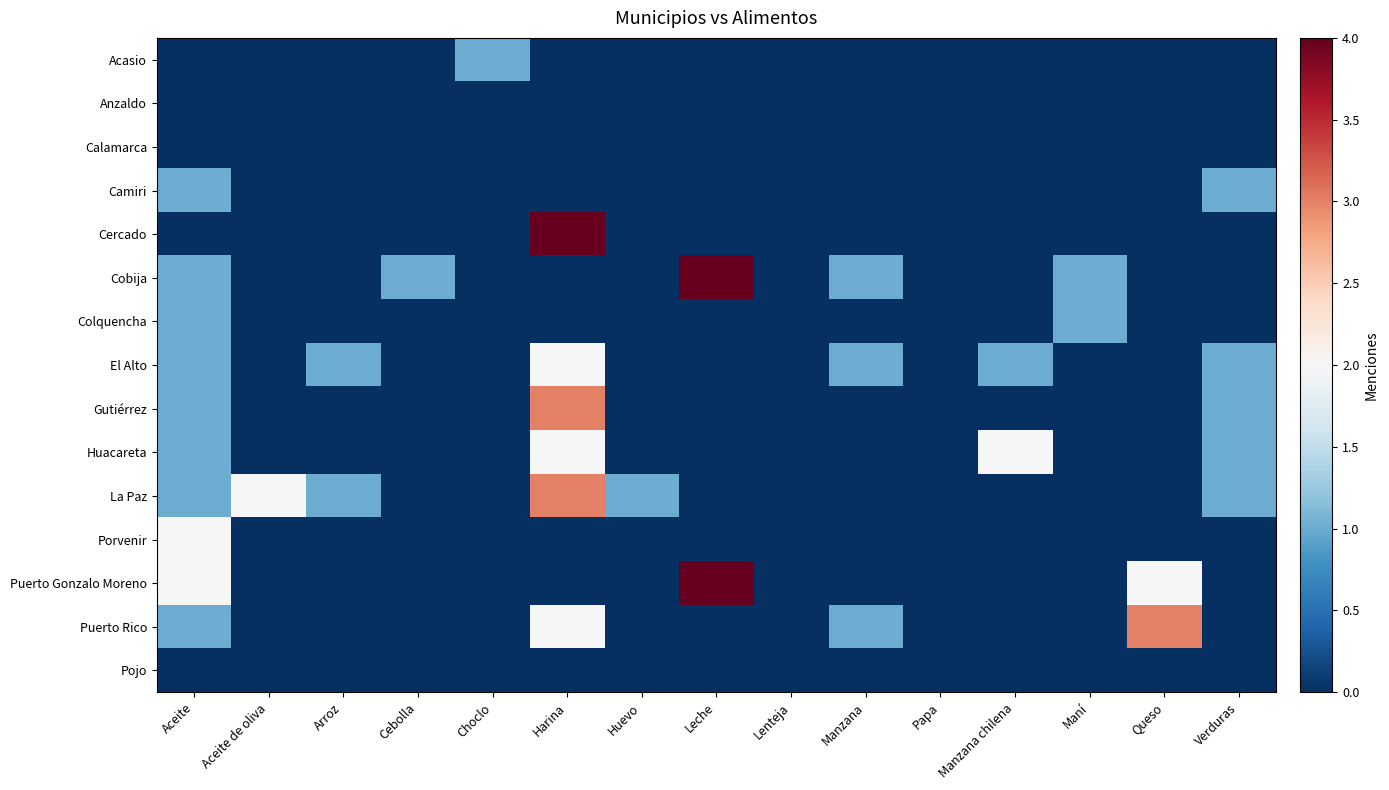

Reading left to right, transcribe all the data shown in this chart.

Acasio: Aceite=0	Aceite de oliva=0	Arroz=0	Cebolla=0	Choclo=1	Harina=0	Huevo=0	Leche=0	Lenteja=0	Manzana=0	Papa=0	Manzana chilena=0	Maní=0	Queso=0	Verduras=0
Anzaldo: Aceite=0	Aceite de oliva=0	Arroz=0	Cebolla=0	Choclo=0	Harina=0	Huevo=0	Leche=0	Lenteja=0	Manzana=0	Papa=0	Manzana chilena=0	Maní=0	Queso=0	Verduras=0
Calamarca: Aceite=0	Aceite de oliva=0	Arroz=0	Cebolla=0	Choclo=0	Harina=0	Huevo=0	Leche=0	Lenteja=0	Manzana=0	Papa=0	Manzana chilena=0	Maní=0	Queso=0	Verduras=0
Camiri: Aceite=1	Aceite de oliva=0	Arroz=0	Cebolla=0	Choclo=0	Harina=0	Huevo=0	Leche=0	Lenteja=0	Manzana=0	Papa=0	Manzana chilena=0	Maní=0	Queso=0	Verduras=1
Cercado: Aceite=0	Aceite de oliva=0	Arroz=0	Cebolla=0	Choclo=0	Harina=4	Huevo=0	Leche=0	Lenteja=0	Manzana=0	Papa=0	Manzana chilena=0	Maní=0	Queso=0	Verduras=0
Cobija: Aceite=1	Aceite de oliva=0	Arroz=0	Cebolla=1	Choclo=0	Harina=0	Huevo=0	Leche=4	Lenteja=0	Manzana=1	Papa=0	Manzana chilena=0	Maní=1	Queso=0	Verduras=0
Colquencha: Aceite=1	Aceite de oliva=0	Arroz=0	Cebolla=0	Choclo=0	Harina=0	Huevo=0	Leche=0	Lenteja=0	Manzana=0	Papa=0	Manzana chilena=0	Maní=1	Queso=0	Verduras=0
El Alto: Aceite=1	Aceite de oliva=0	Arroz=1	Cebolla=0	Choclo=0	Harina=2	Huevo=0	Leche=0	Lenteja=0	Manzana=1	Papa=0	Manzana chilena=1	Maní=0	Queso=0	Verduras=1
Gutiérrez: Aceite=1	Aceite de oliva=0	Arroz=0	Cebolla=0	Choclo=0	Harina=3	Huevo=0	Leche=0	Lenteja=0	Manzana=0	Papa=0	Manzana chilena=0	Maní=0	Queso=0	Verduras=1
Huacareta: Aceite=1	Aceite de oliva=0	Arroz=0	Cebolla=0	Choclo=0	Harina=2	Huevo=0	Leche=0	Lenteja=0	Manzana=0	Papa=0	Manzana chilena=2	Maní=0	Queso=0	Verduras=1
La Paz: Aceite=1	Aceite de oliva=2	Arroz=1	Cebolla=0	Choclo=0	Harina=3	Huevo=1	Leche=0	Lenteja=0	Manzana=0	Papa=0	Manzana chilena=0	Maní=0	Queso=0	Verduras=1
Porvenir: Aceite=2	Aceite de oliva=0	Arroz=0	Cebolla=0	Choclo=0	Harina=0	Huevo=0	Leche=0	Lenteja=0	Manzana=0	Papa=0	Manzana chilena=0	Maní=0	Queso=0	Verduras=0
Puerto Gonzalo Moreno: Aceite=2	Aceite de oliva=0	Arroz=0	Cebolla=0	Choclo=0	Harina=0	Huevo=0	Leche=4	Lenteja=0	Manzana=0	Papa=0	Manzana chilena=0	Maní=0	Queso=2	Verduras=0
Puerto Rico: Aceite=1	Aceite de oliva=0	Arroz=0	Cebolla=0	Choclo=0	Harina=2	Huevo=0	Leche=0	Lenteja=0	Manzana=1	Papa=0	Manzana chilena=0	Maní=0	Queso=3	Verduras=0
Pojo: Aceite=0	Aceite de oliva=0	Arroz=0	Cebolla=0	Choclo=0	Harina=0	Huevo=0	Leche=0	Lenteja=0	Manzana=0	Papa=0	Manzana chilena=0	Maní=0	Queso=0	Verduras=0